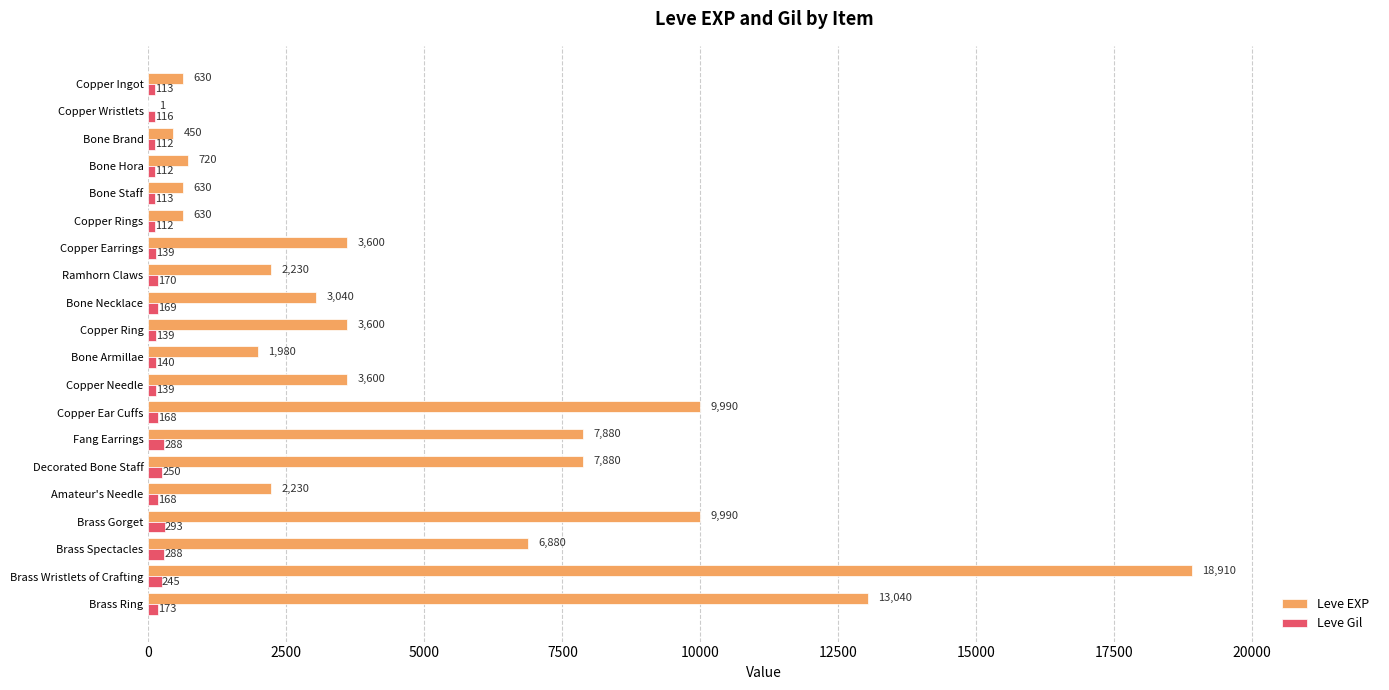

At which label does Leve Gil reach its peak?

Brass Gorget